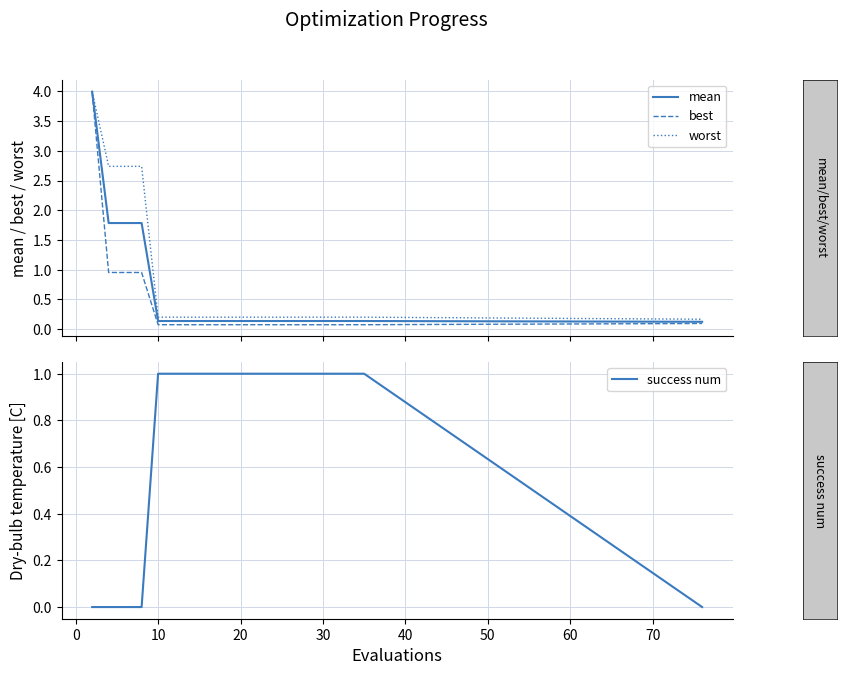

How many values in the success num series are below 1?

5